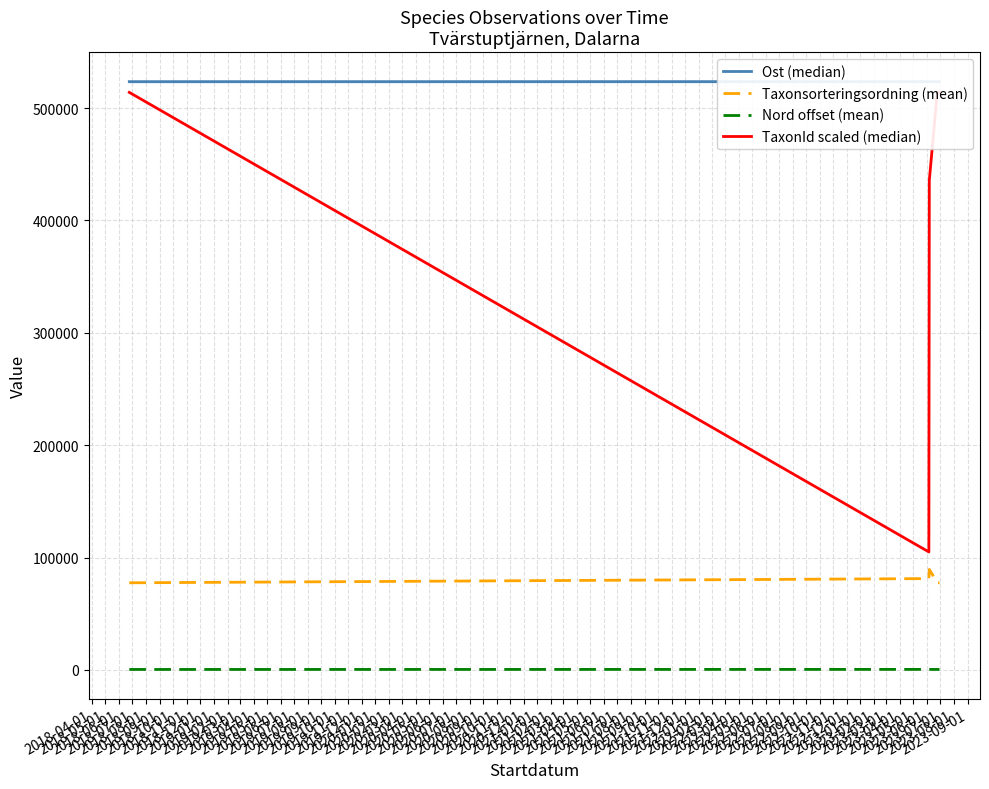

True or false: Taxonsorteringsordning (mean) and Nord offset (mean) cross at least once.

False